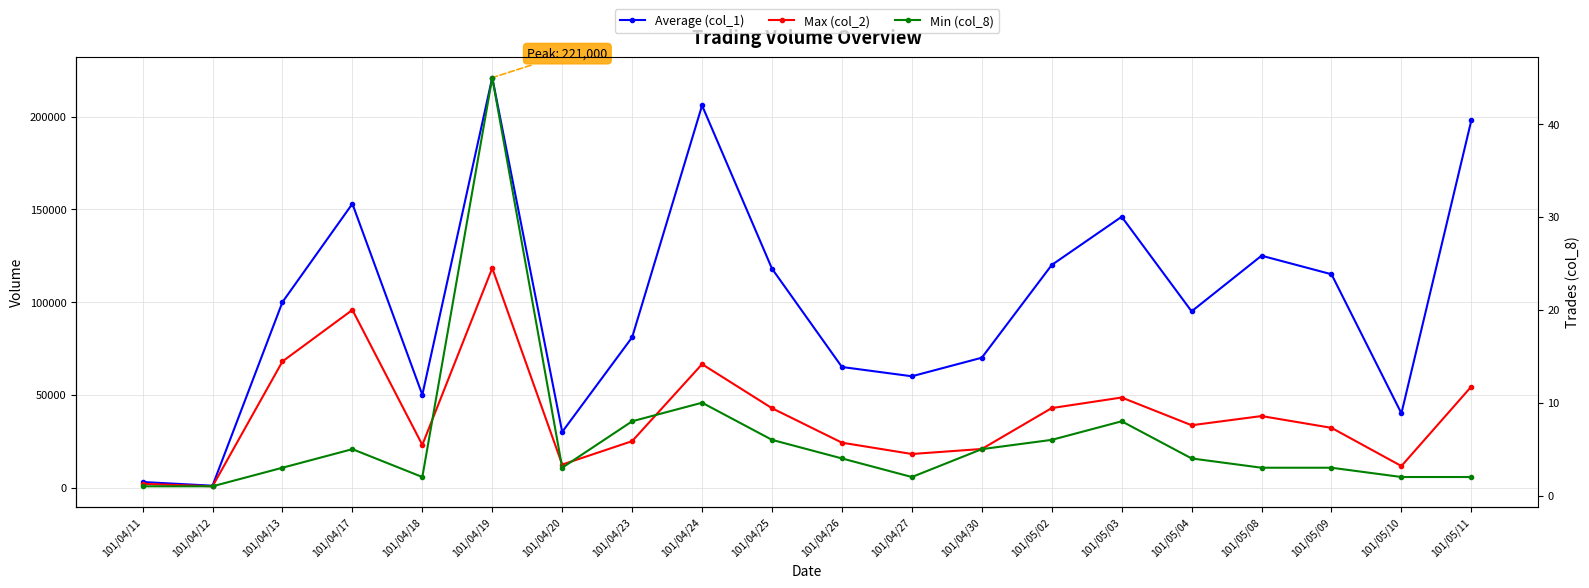

Rank the series by their average value, from highest to lowest.

Average (col_1), Max (col_2), Min (col_8)